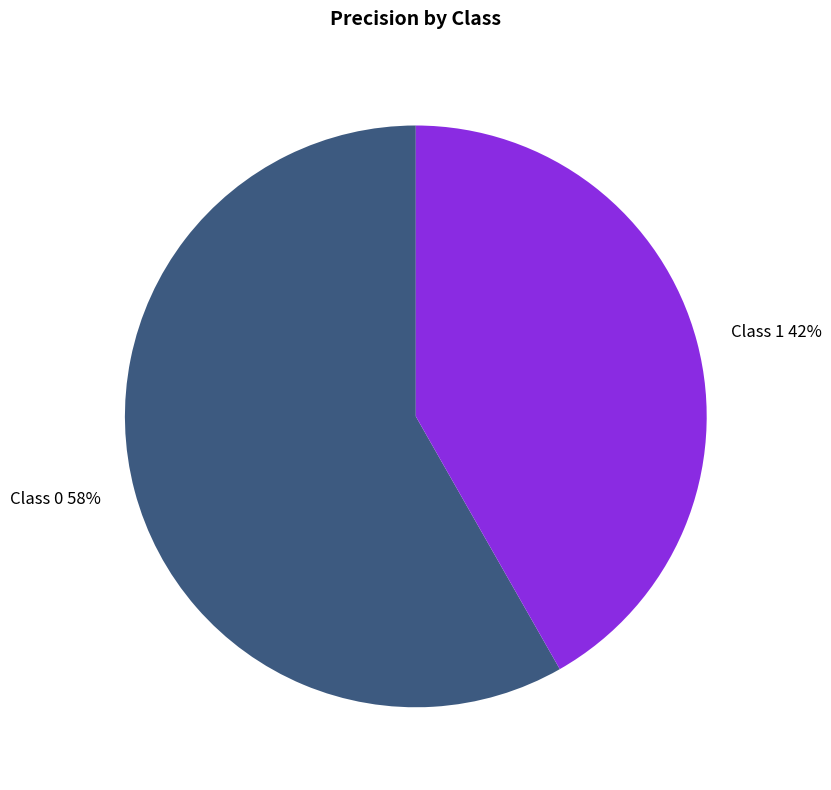

Is the sum of Class 1 42% and Class 0 58% greater than half?

Yes